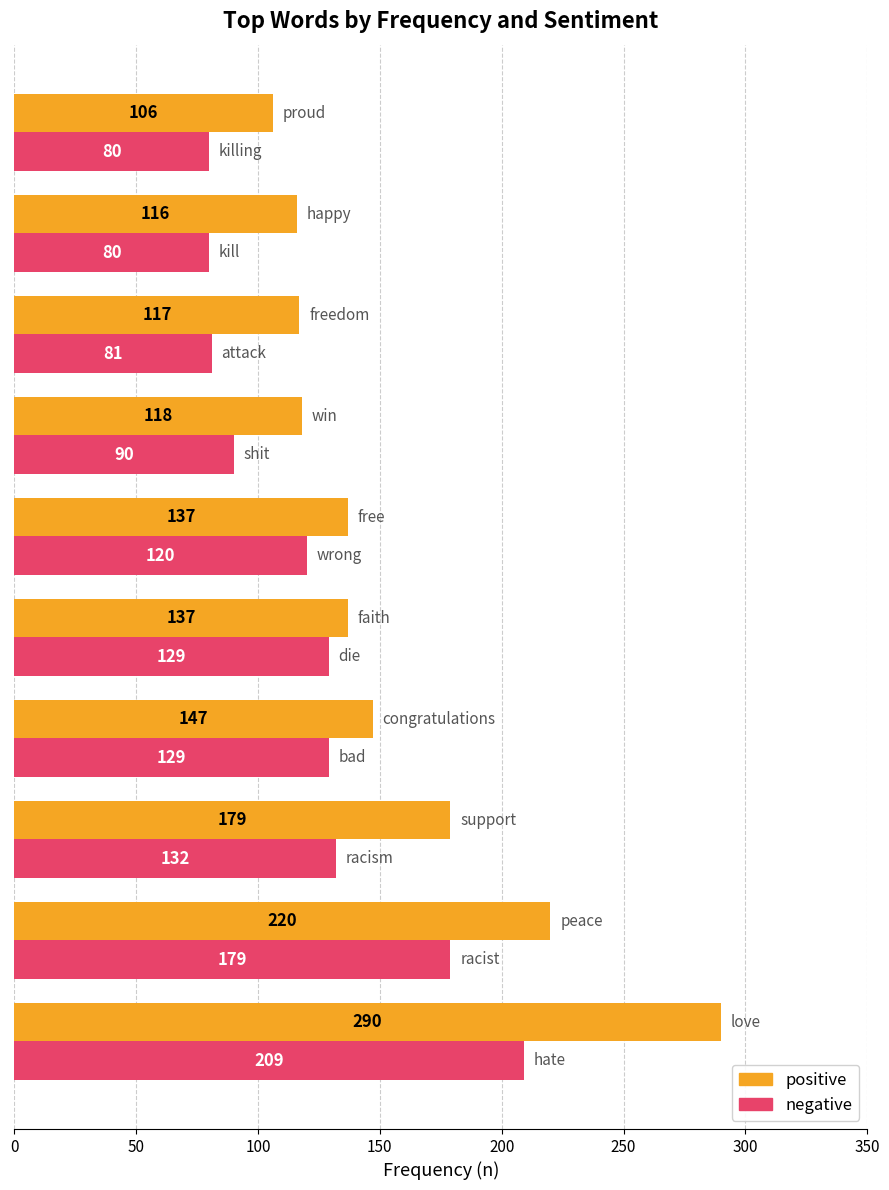

Which series has the largest total across all categories?

positive